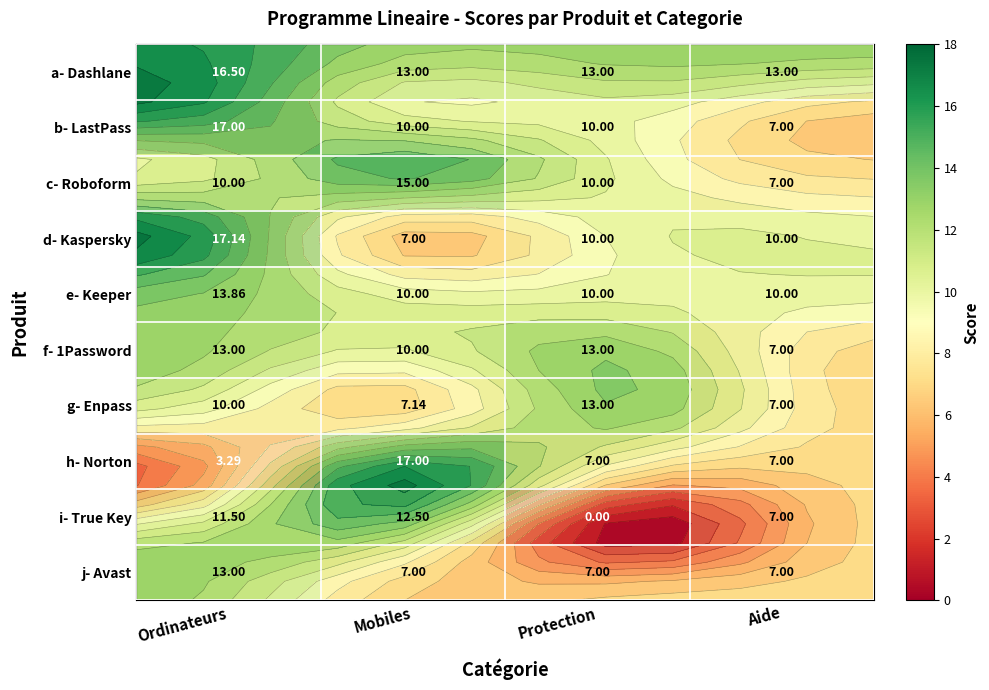

Rank the series at Protection from lowest to highest value.

i- True Key, h- Norton, j- Avast, b- LastPass, c- Roboform, d- Kaspersky, e- Keeper, a- Dashlane, f- 1Password, g- Enpass